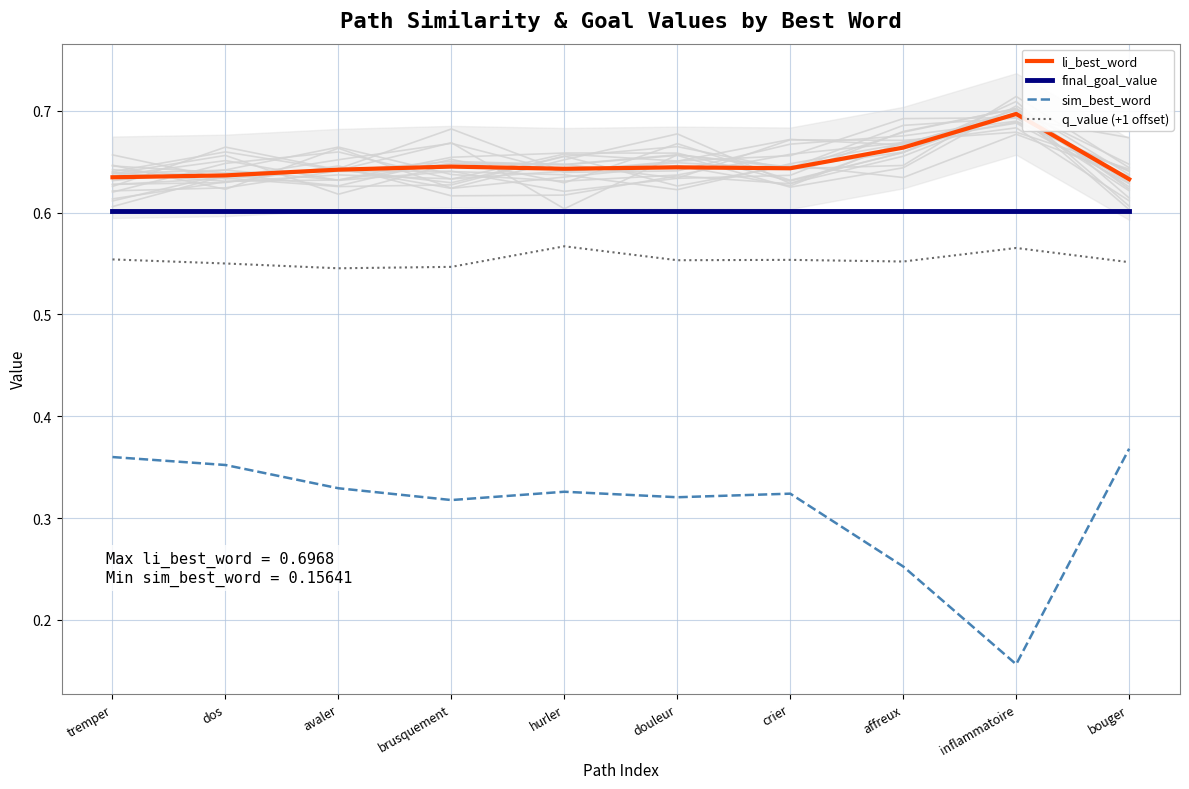

What is the difference between the maximum and minimum values in the sim_best_word series?

0.2